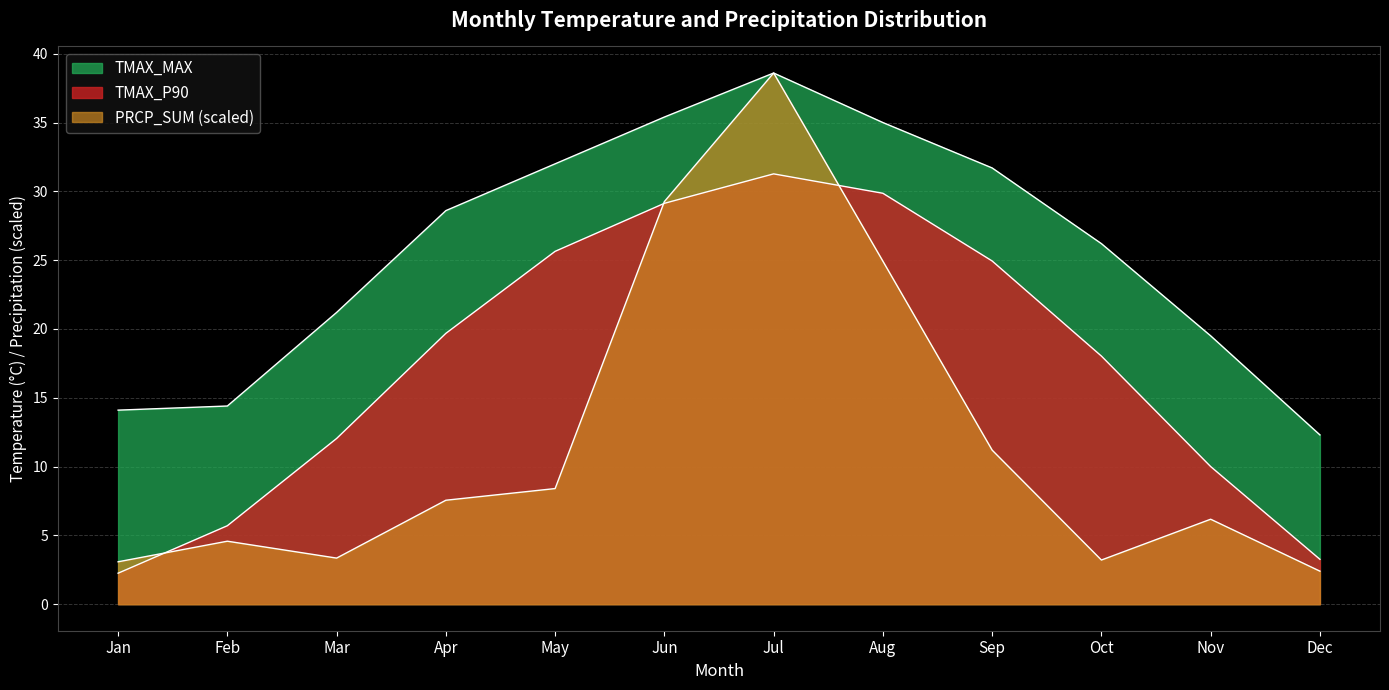

What are all the series names shown in the legend?

TMAX_P90, TMAX_MAX, PRCP_SUM